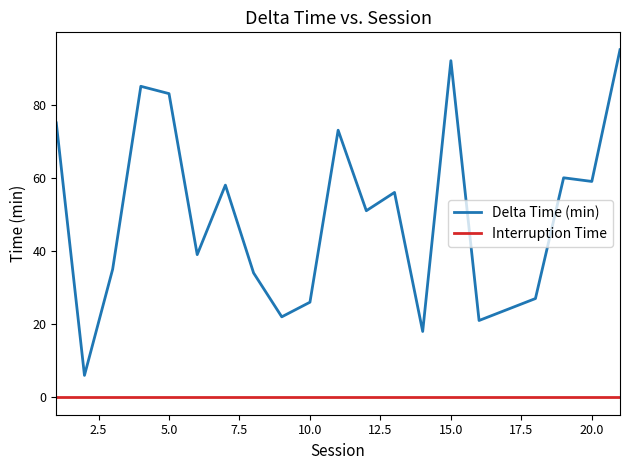

What is the greatest value displayed?

95